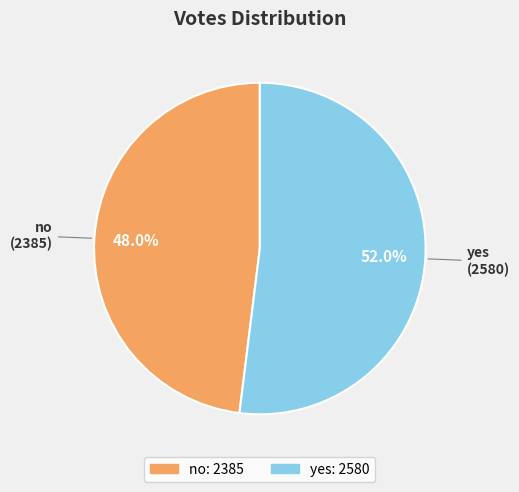

To the nearest percent, what is the combined percentage of yes and no?

100%